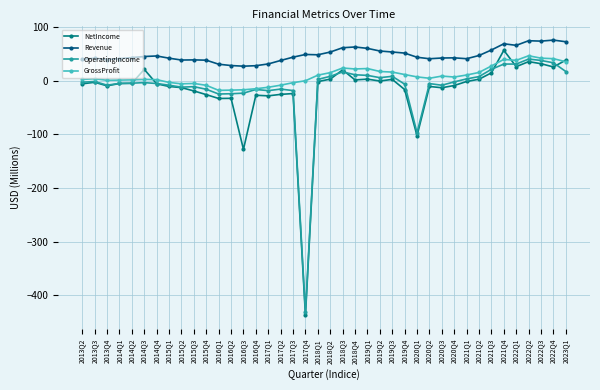

Which series has the largest total across all categories?

Revenue